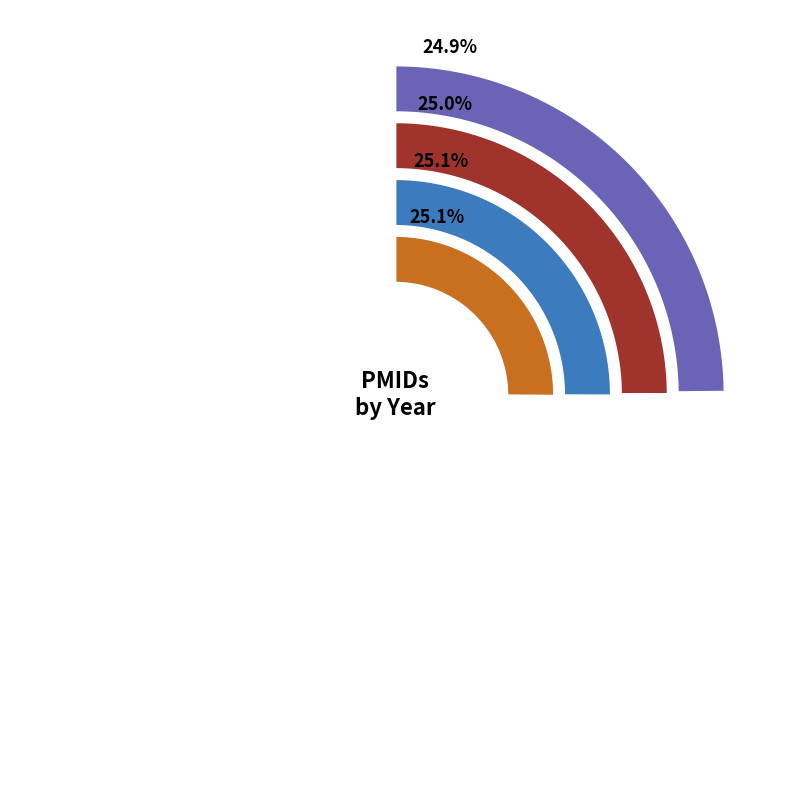

What percentage is NOT represented by 30622865?

74.9%